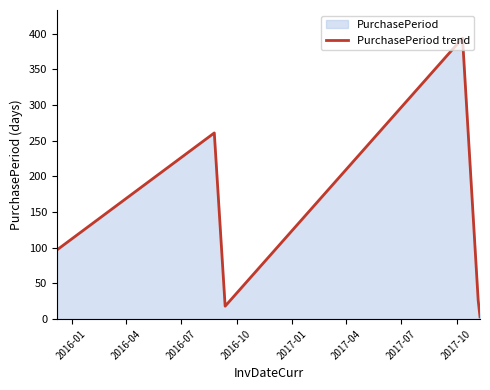

True or false: the data has more than 1 interior local peaks.

True